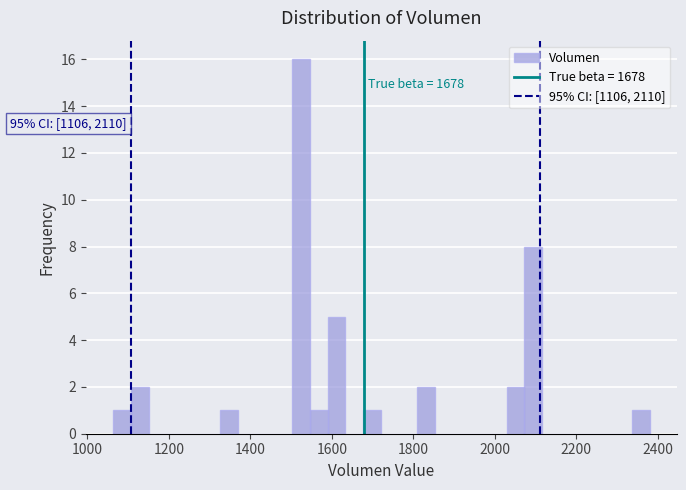

Read against the x-axis, roughly where is the centre of the tallest bar?

1520